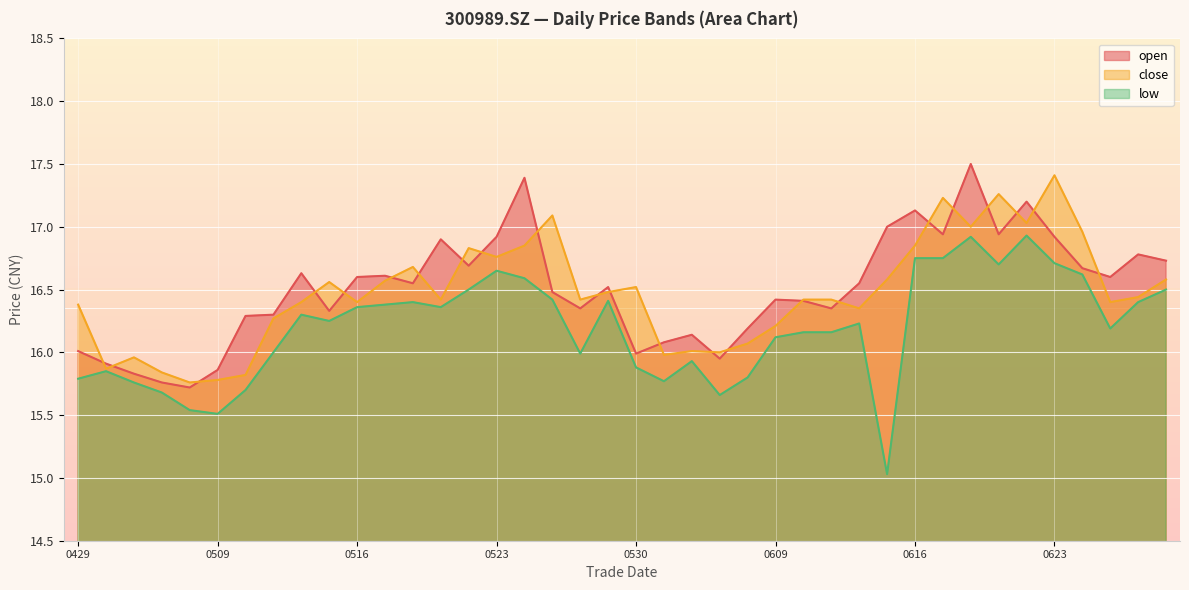

What is the minimum value for open?

15.7